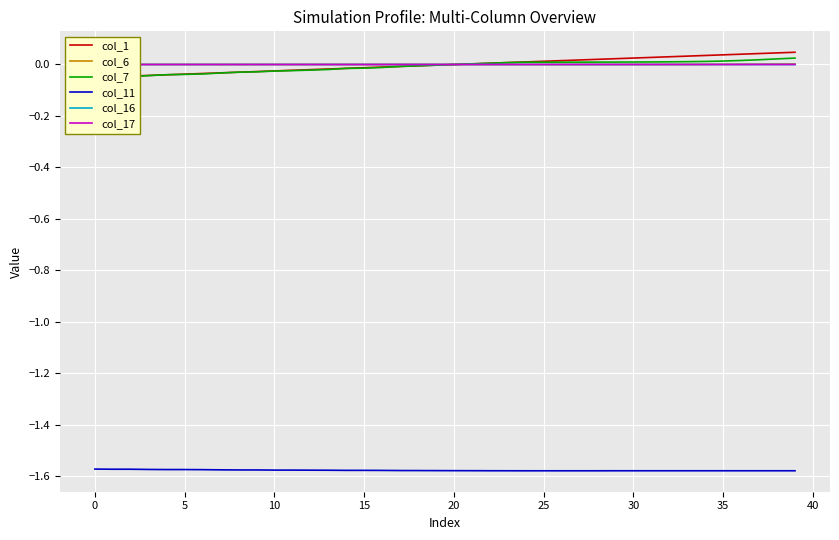

Is the value of col_16 at 39 greater than the value of col_1 at 22?

No